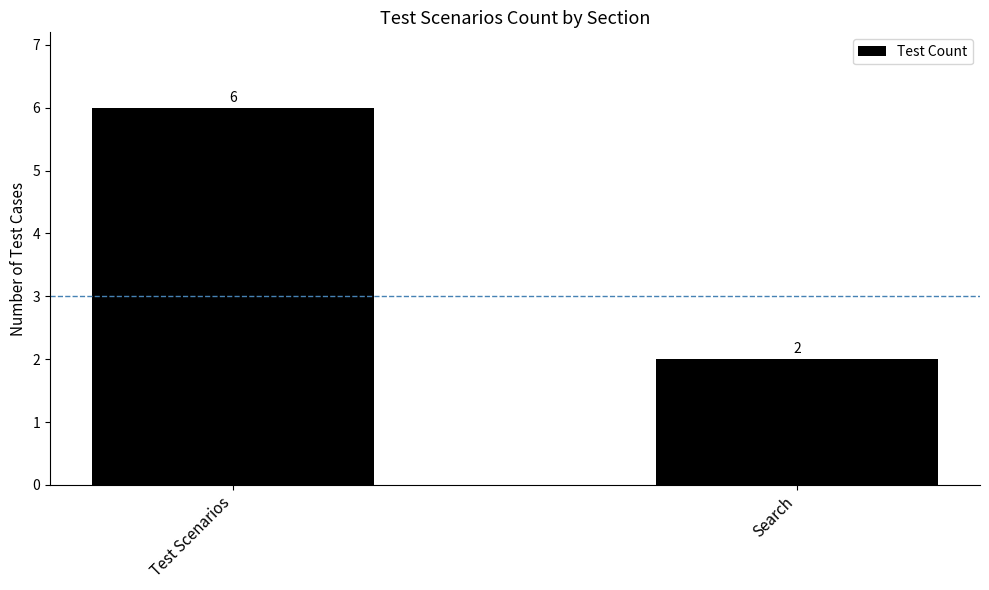

What is the change in value from Test Scenarios to Search?

-4